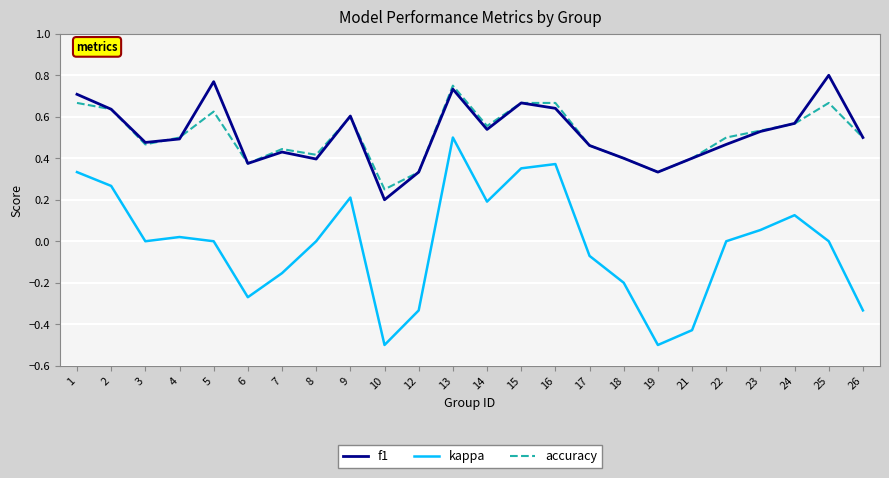

At how many categories does at least one series exceed 0?

24